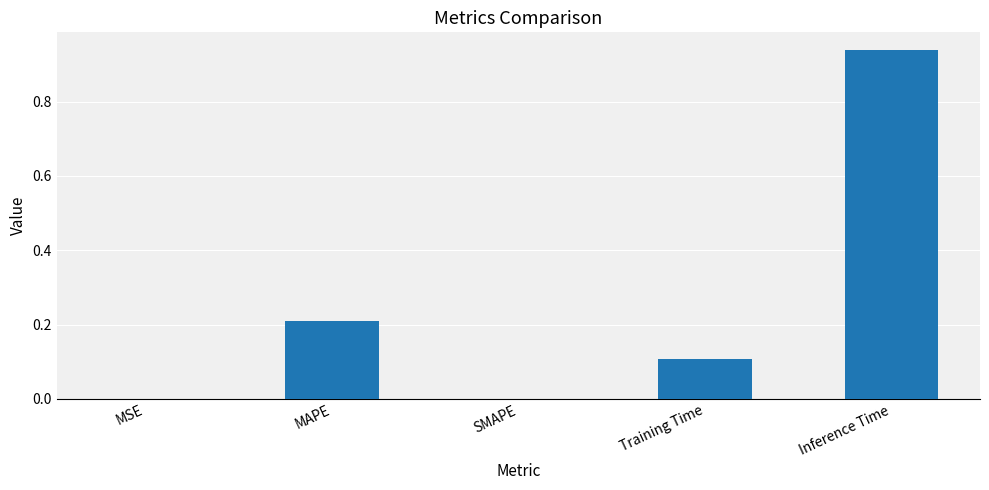

What value does the data have at Training Time?

0.1